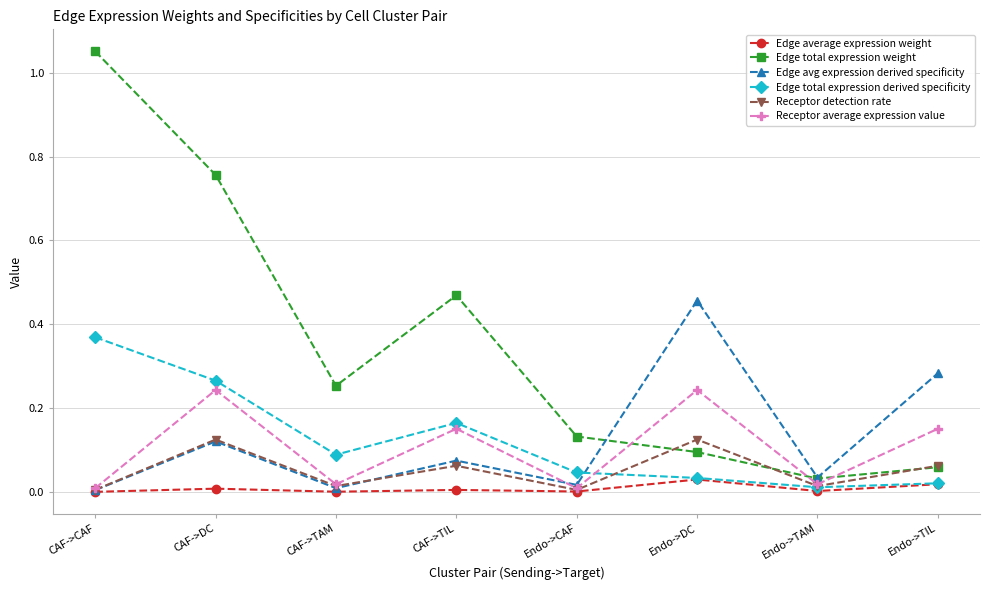

List the labels in order of Edge total expression weight value, largest first.

CAF->CAF, CAF->DC, CAF->TIL, CAF->TAM, Endo->CAF, Endo->DC, Endo->TIL, Endo->TAM